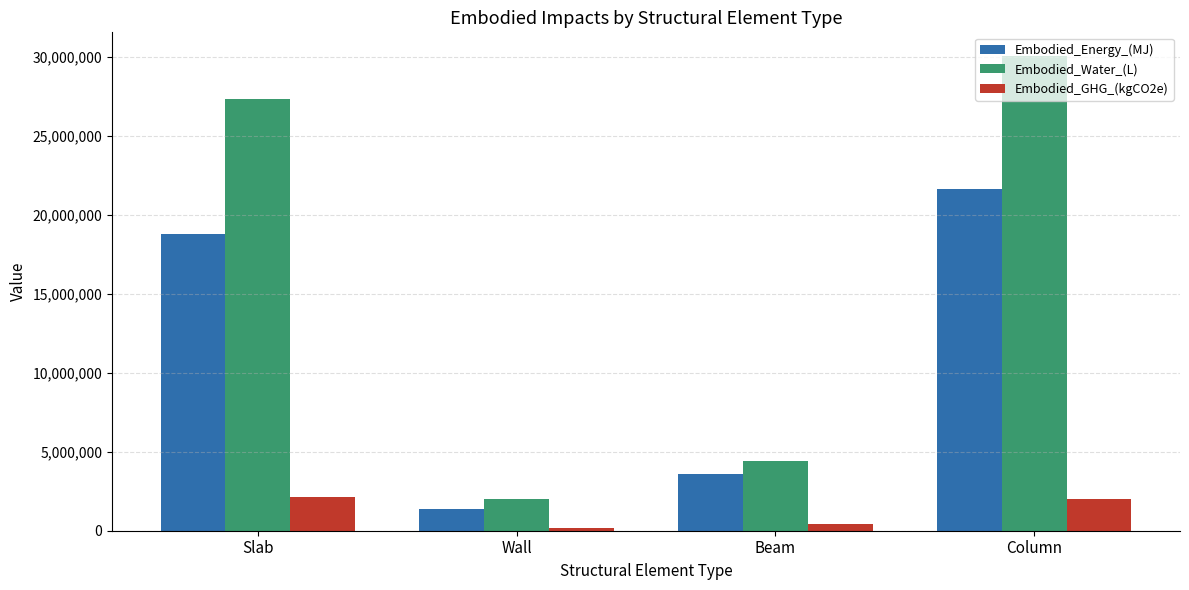

At how many categories does at least one series exceed 10256106?

2